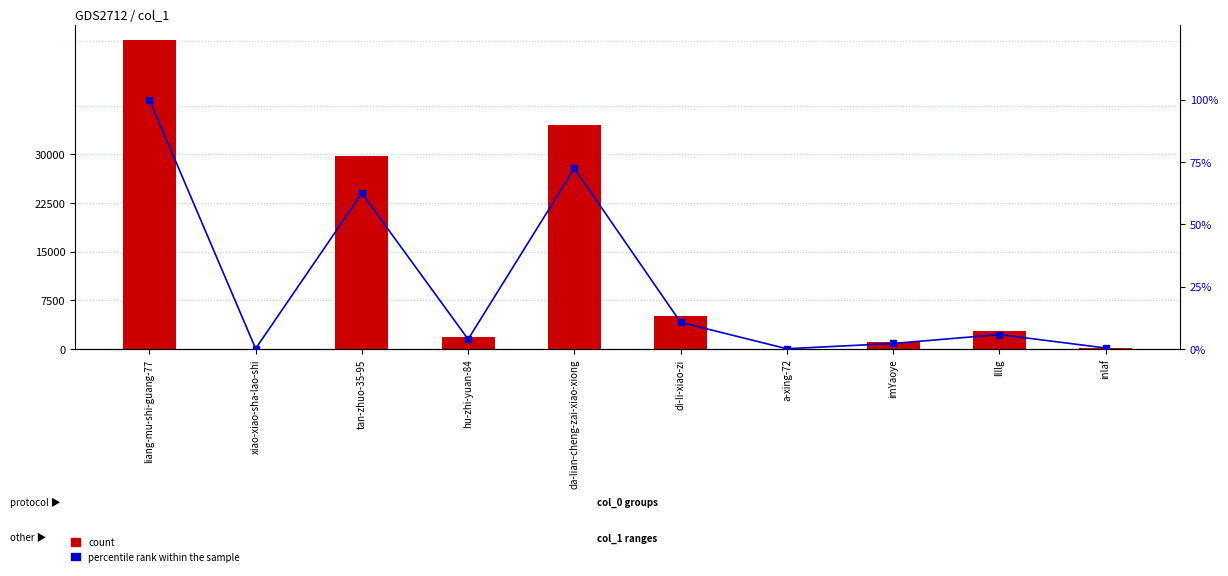

Which category has the highest value in the percentile rank within the sample series?

liang-mu-shi-guang-77